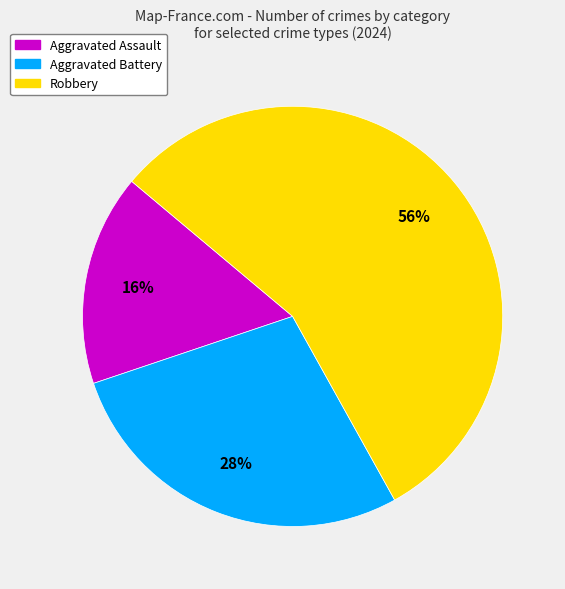

How many segments does this pie chart have?

3